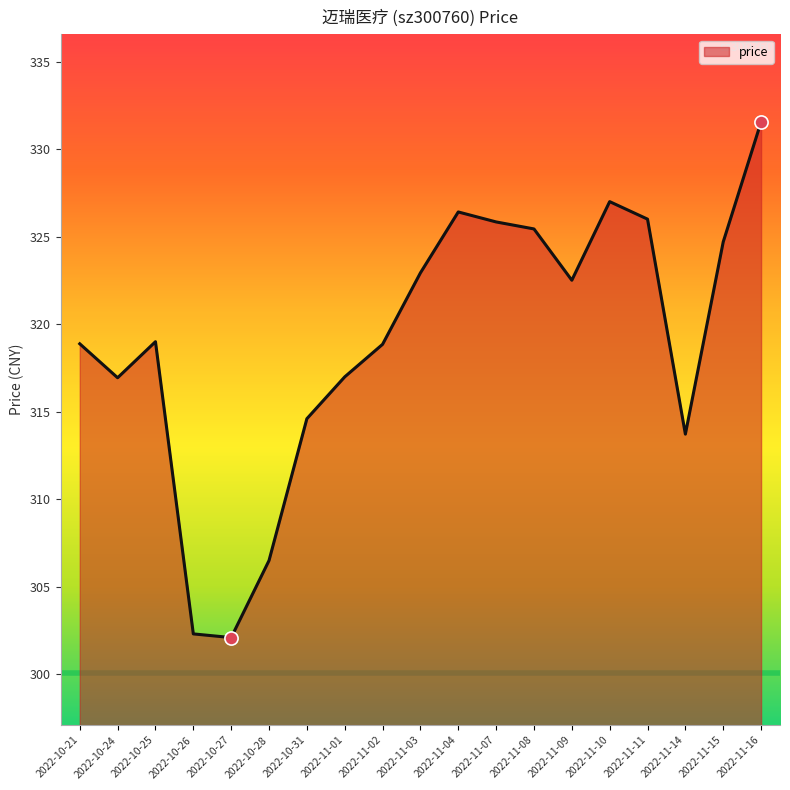

Between 2022-11-09 and 2022-10-21, which is larger?

2022-11-09